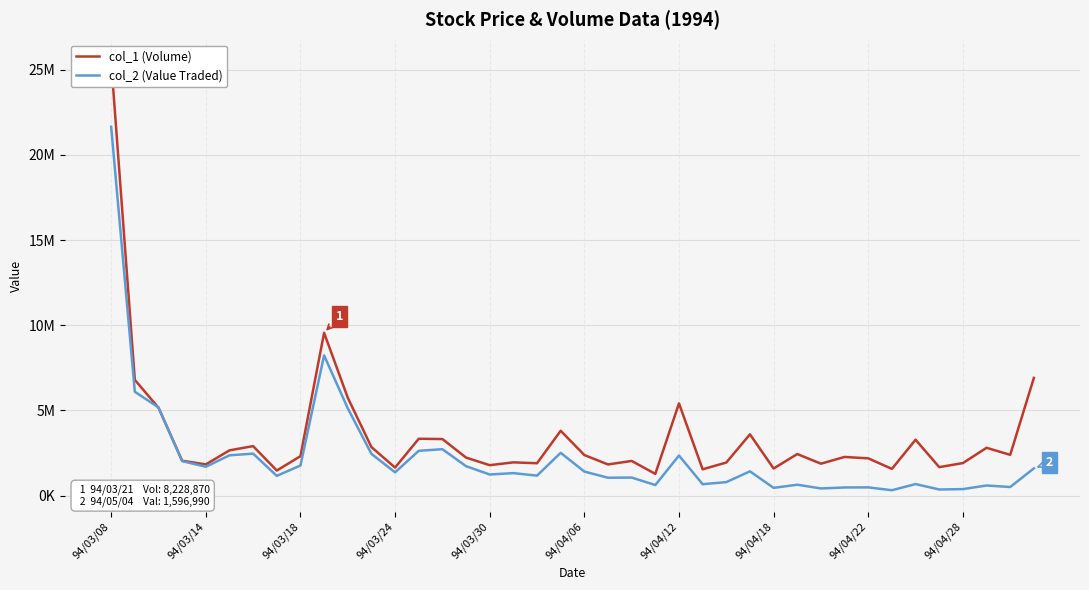

How many data points does each series have?

40